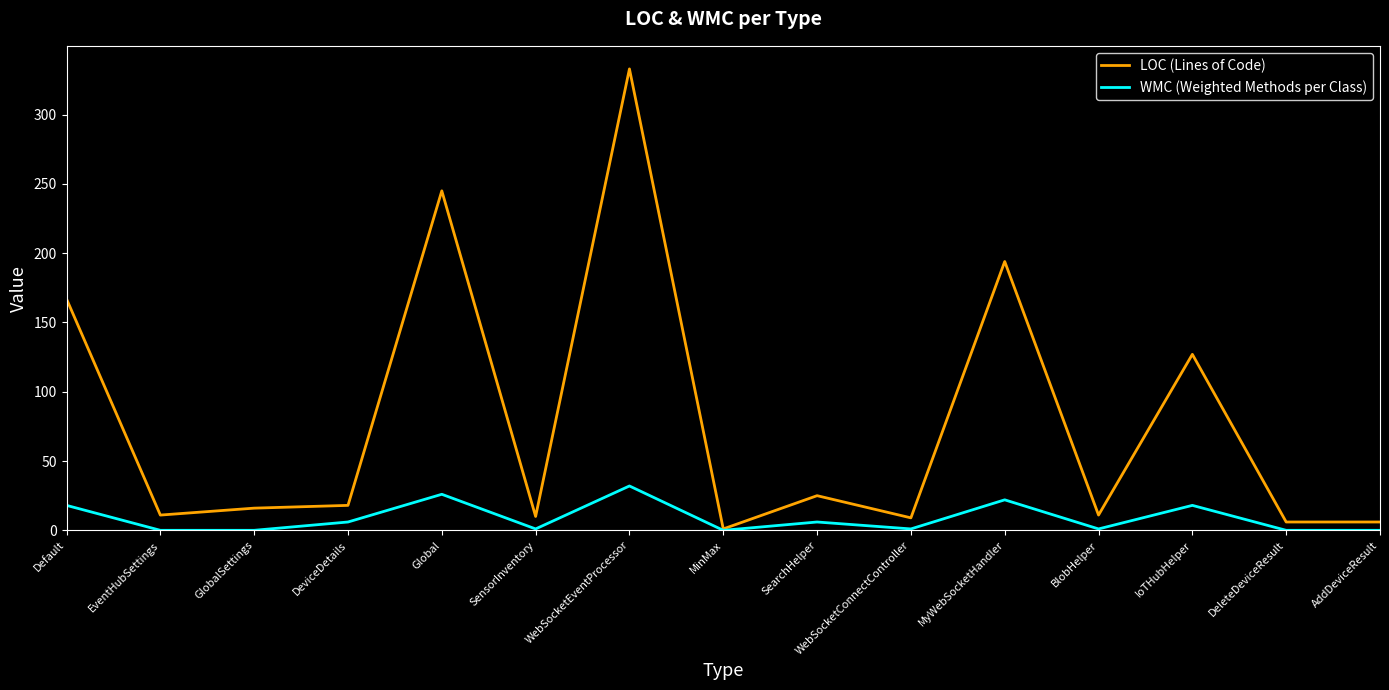

What position from the right is WebSocketEventProcessor?

9